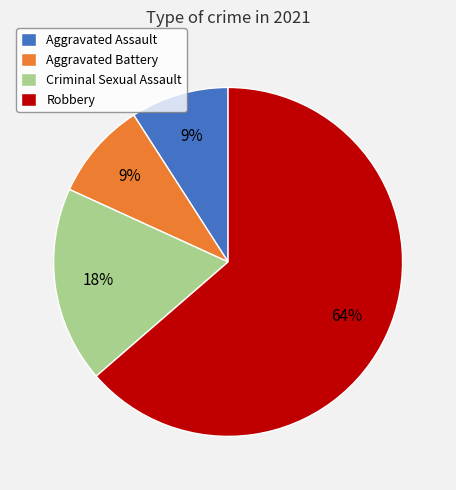

Between Aggravated Battery and Criminal Sexual Assault, which is larger?

Criminal Sexual Assault